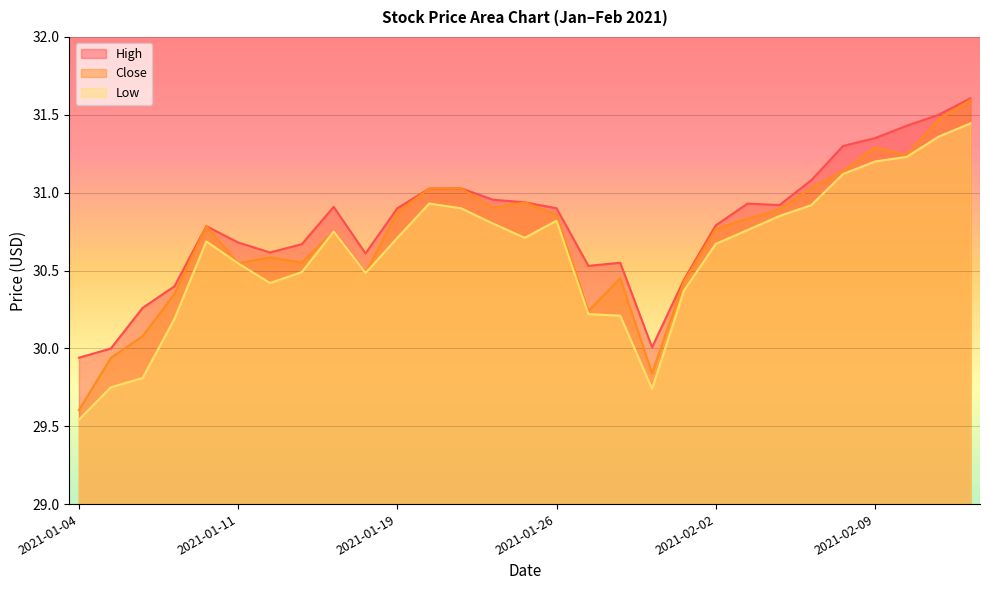

True or false: Low and Close intersect in this chart.

False